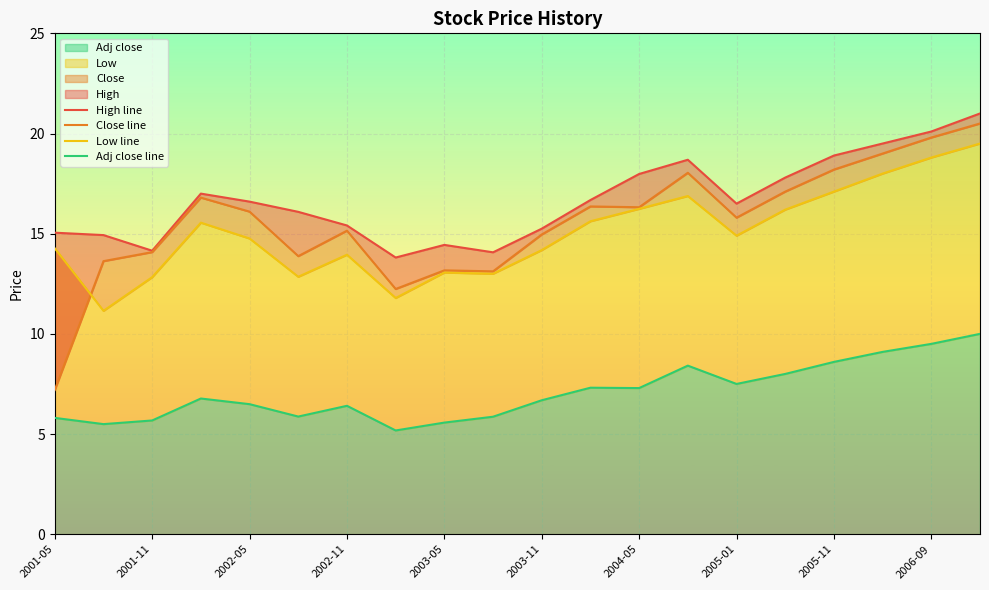

What is the difference between the second highest and second lowest values in the High line series?

6.0